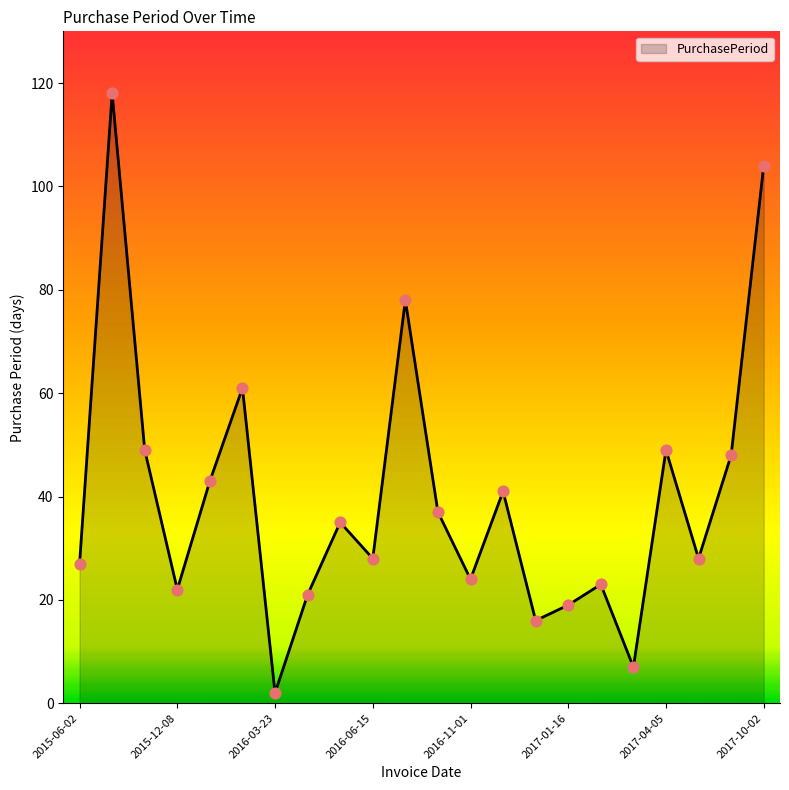

What is the maximum value shown in the chart?

118